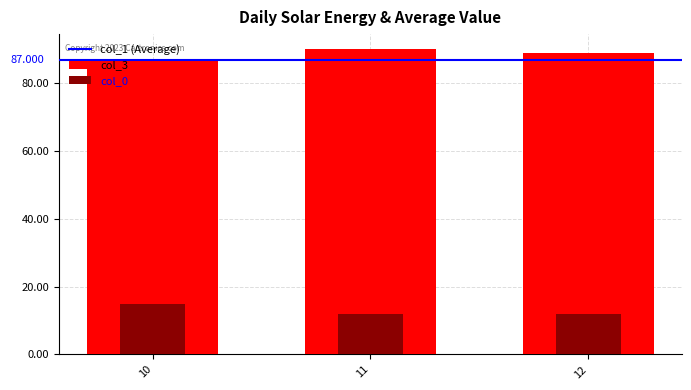

Which category has the highest value across all series?

11